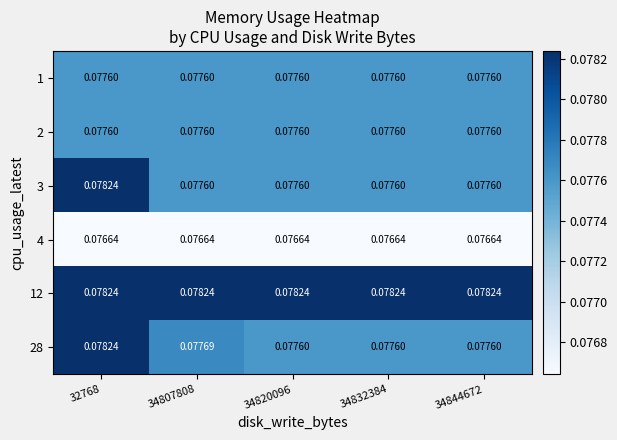

Is the value of 3 at 34820096 greater than the value of 4 at 34832384?

Yes